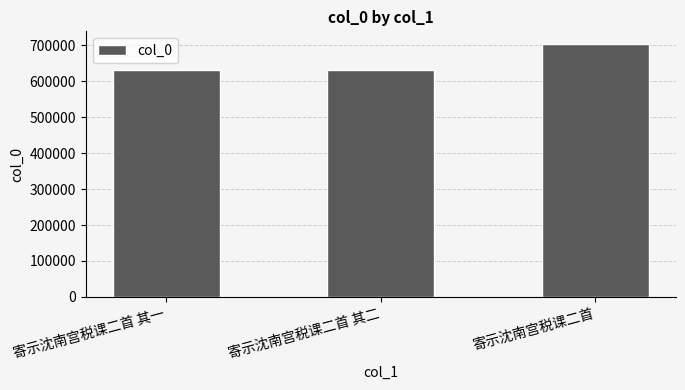

What is the ratio of the value at 寄示沈南宫税课二首 to the value at 寄示沈南宫税课二首 其一?

1.1